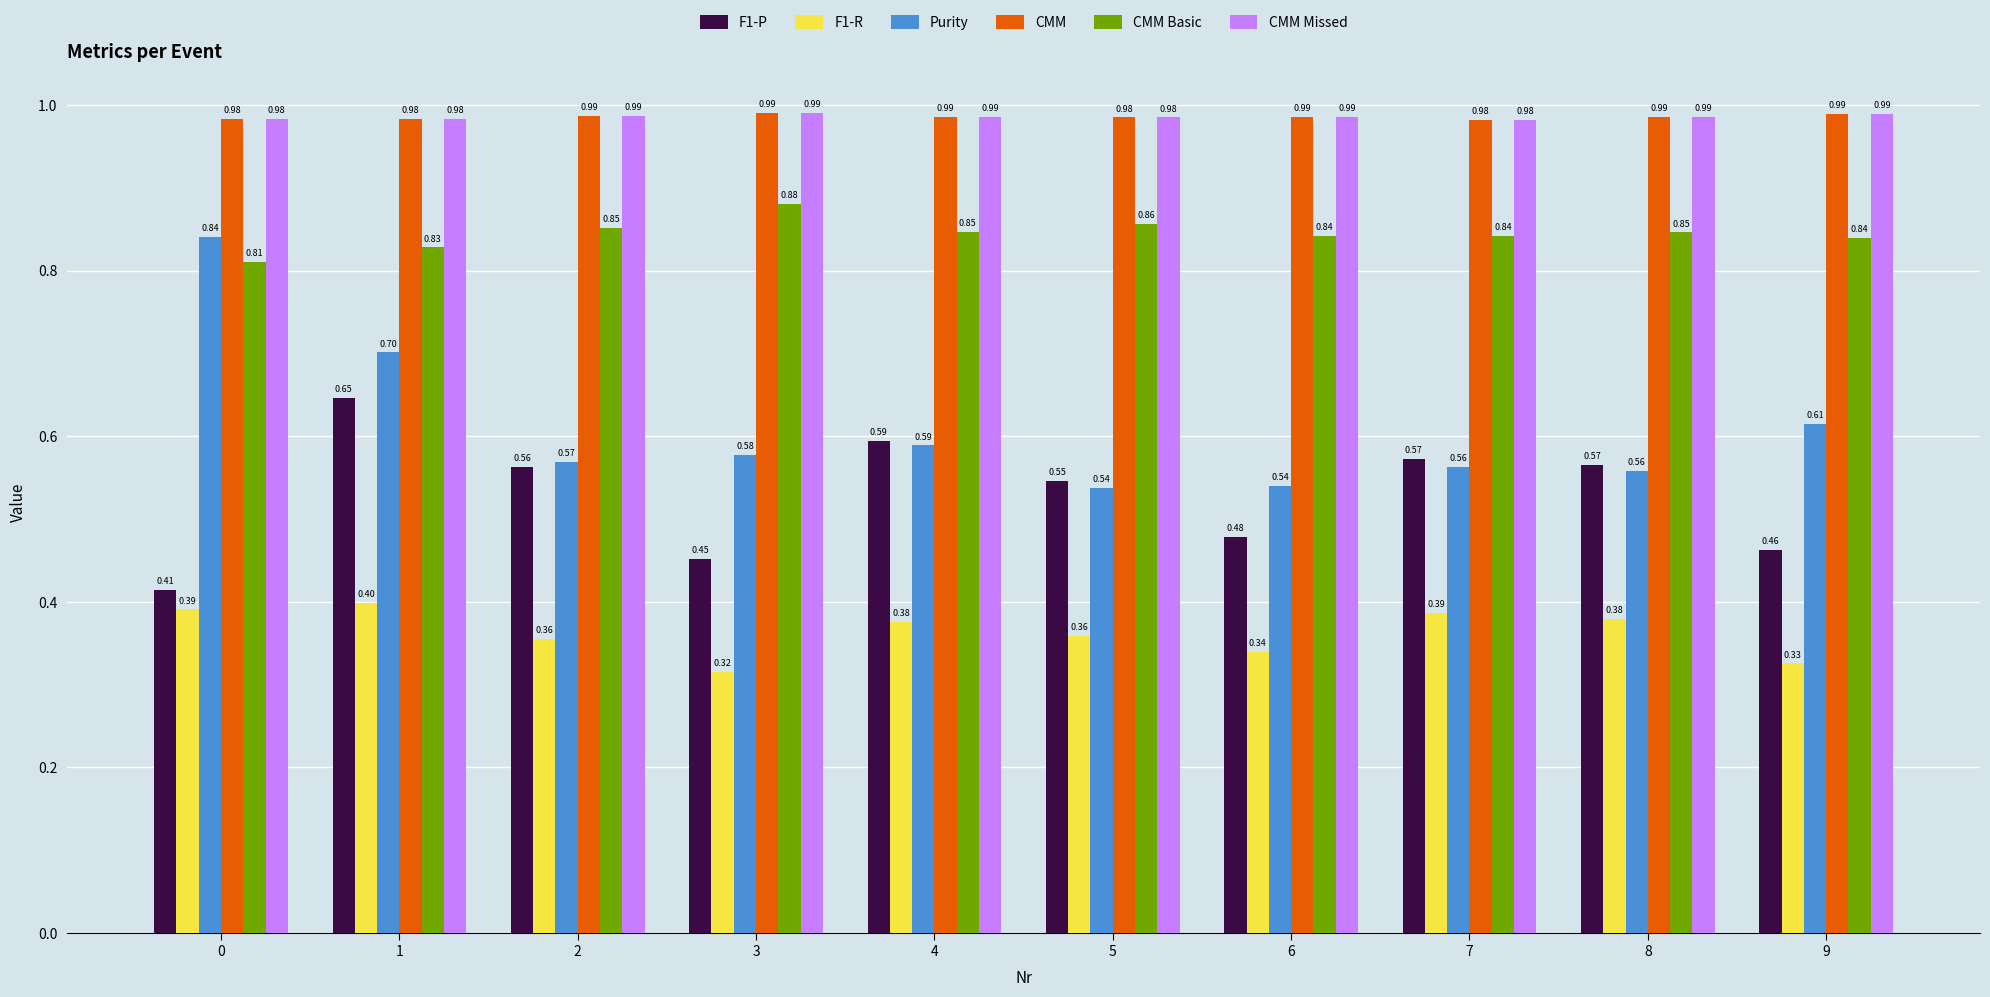

What is the difference between the highest and lowest values at 3?

0.7